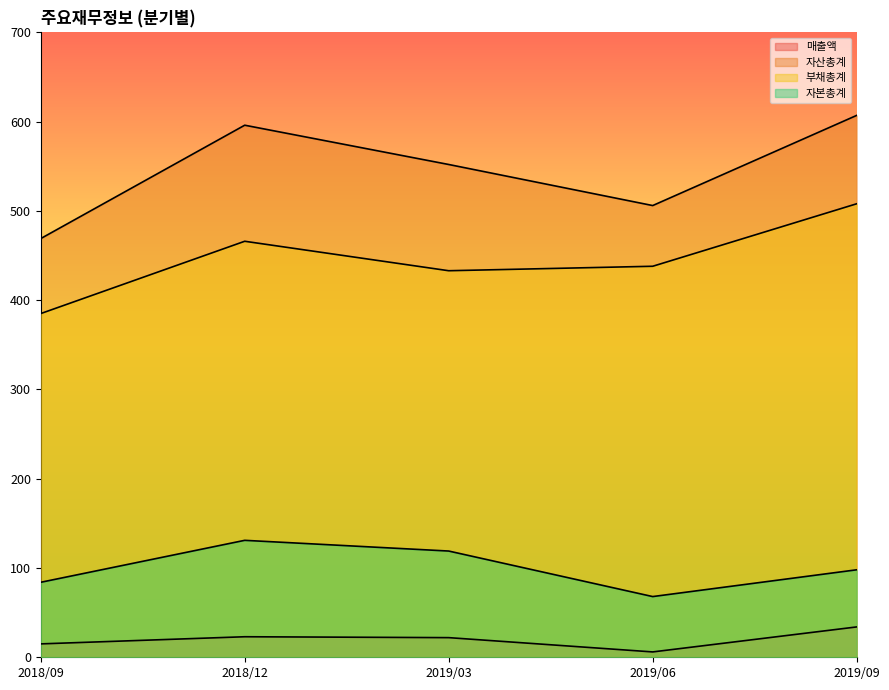

What is the difference between the maximum and minimum values in the 자산총계 series?

138